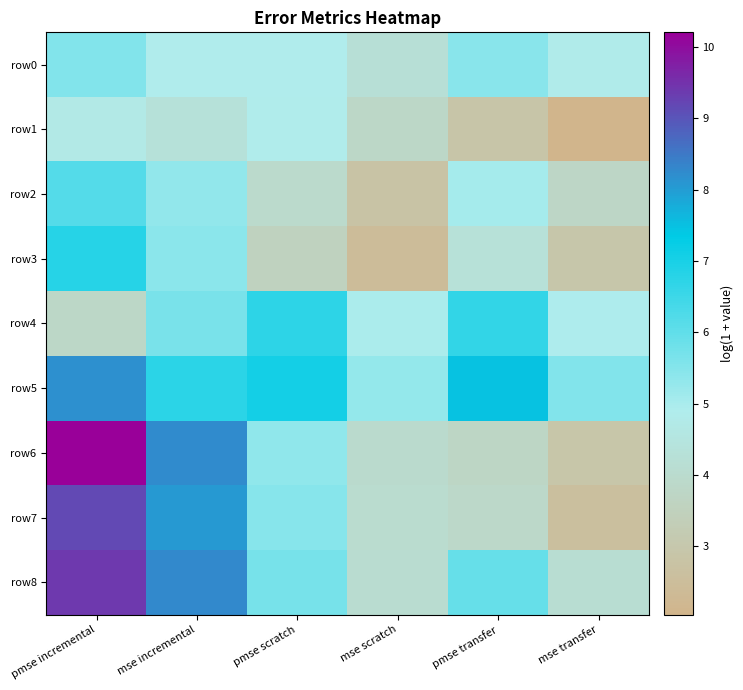

Which series has the widest spread of values?

row6